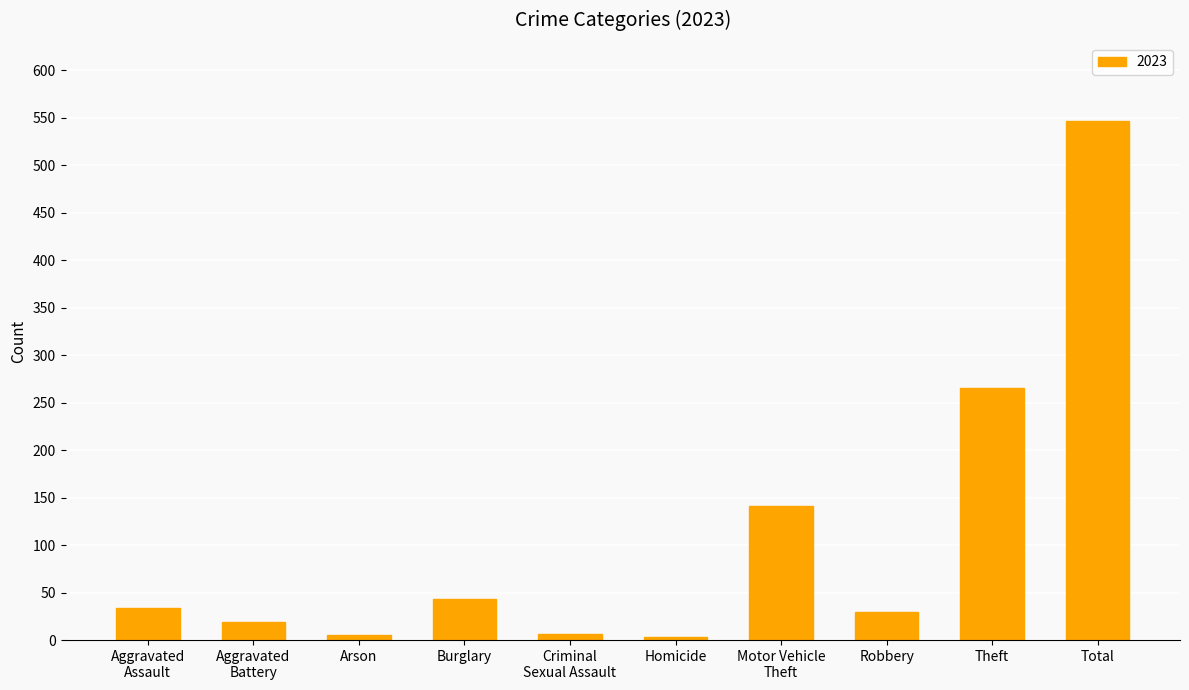

At which label is the value closest to 275?

Theft